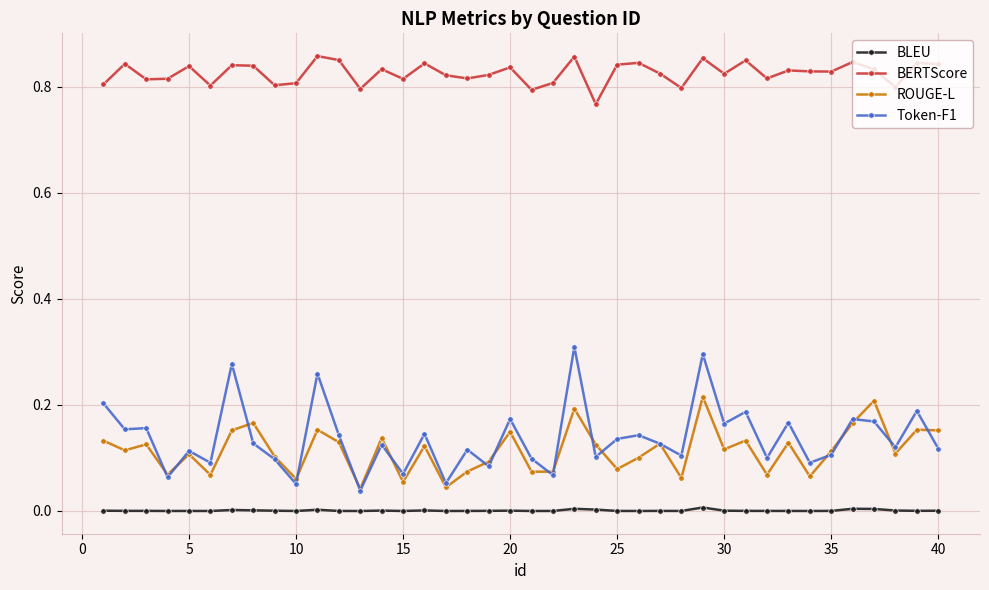

Which series has the largest total across all categories?

BERTScore